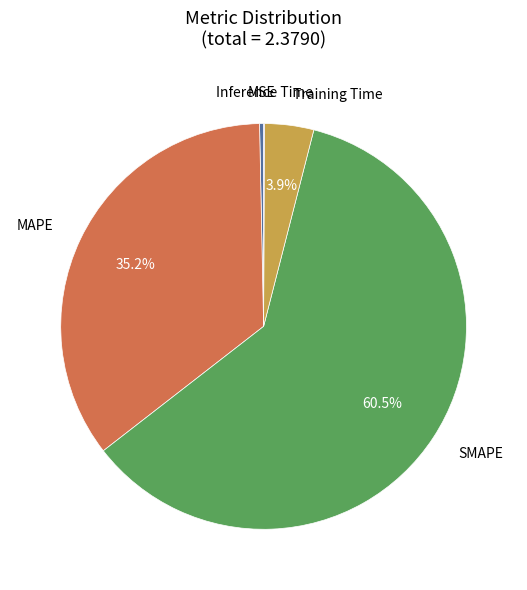

What is the largest slice in the pie chart?

SMAPE